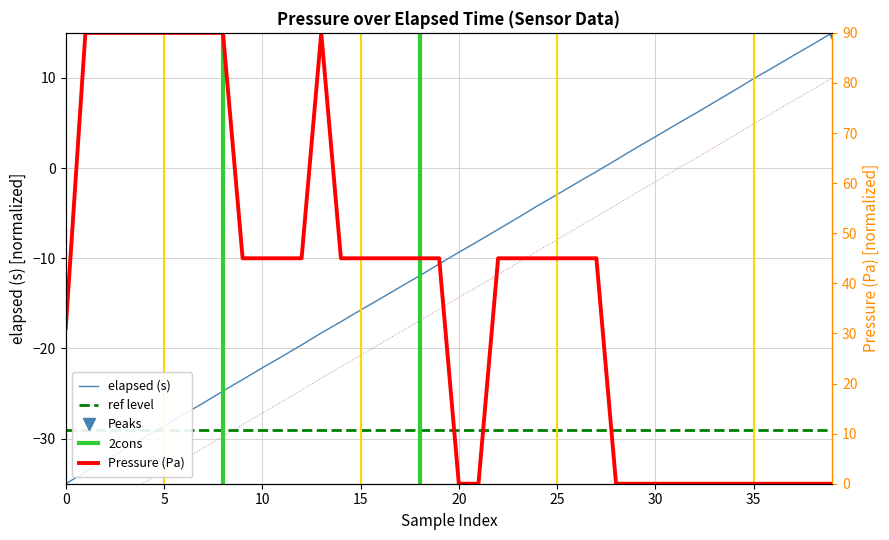

At which category does pressure_pa reach its first local peak?

13